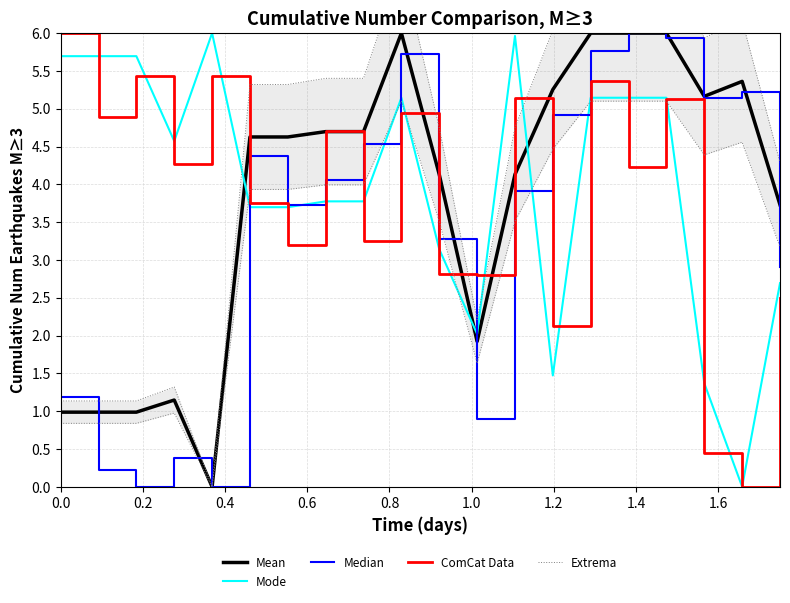

The Mode series shows 5.7 at 0.2. True or false?

True